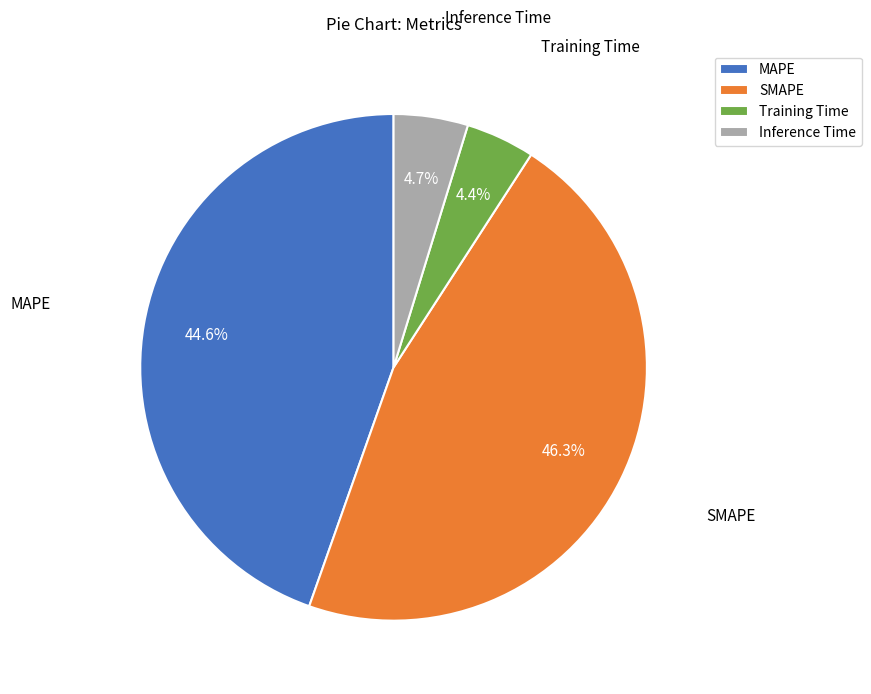

Which category has the biggest portion of the pie?

SMAPE